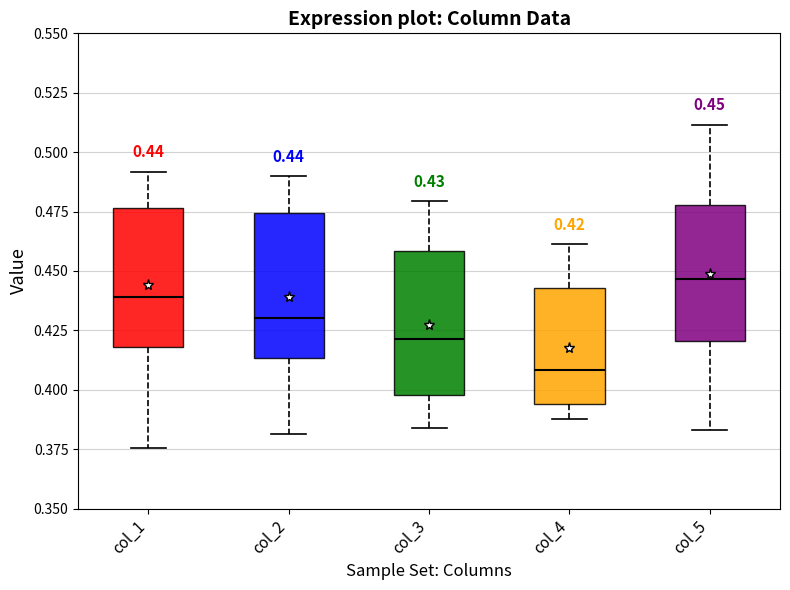

Which box's median line is the lowest?

col_4